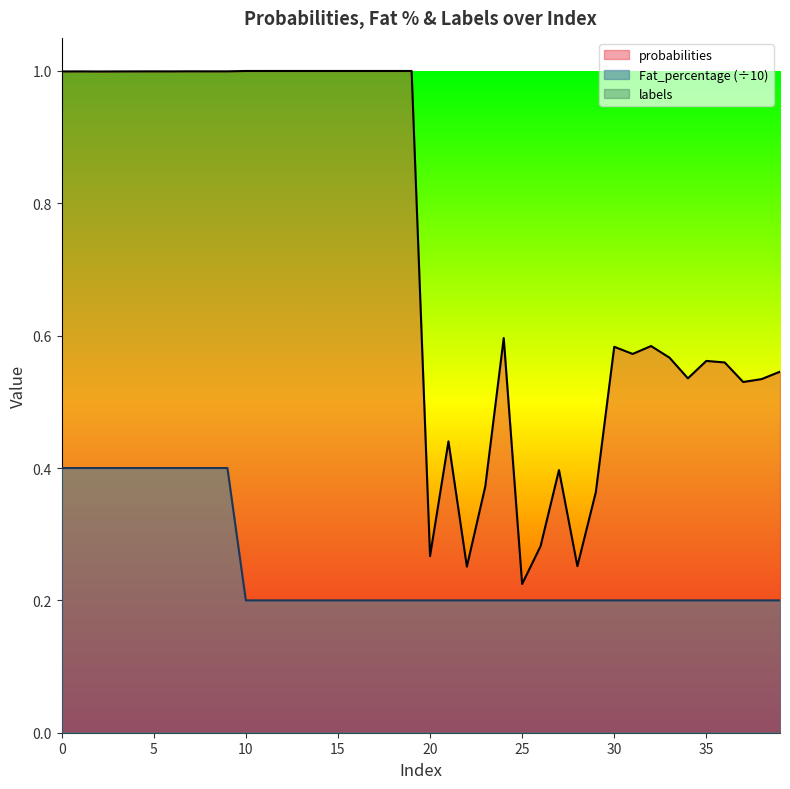

What is the difference between the highest and lowest values at 14?

0.8